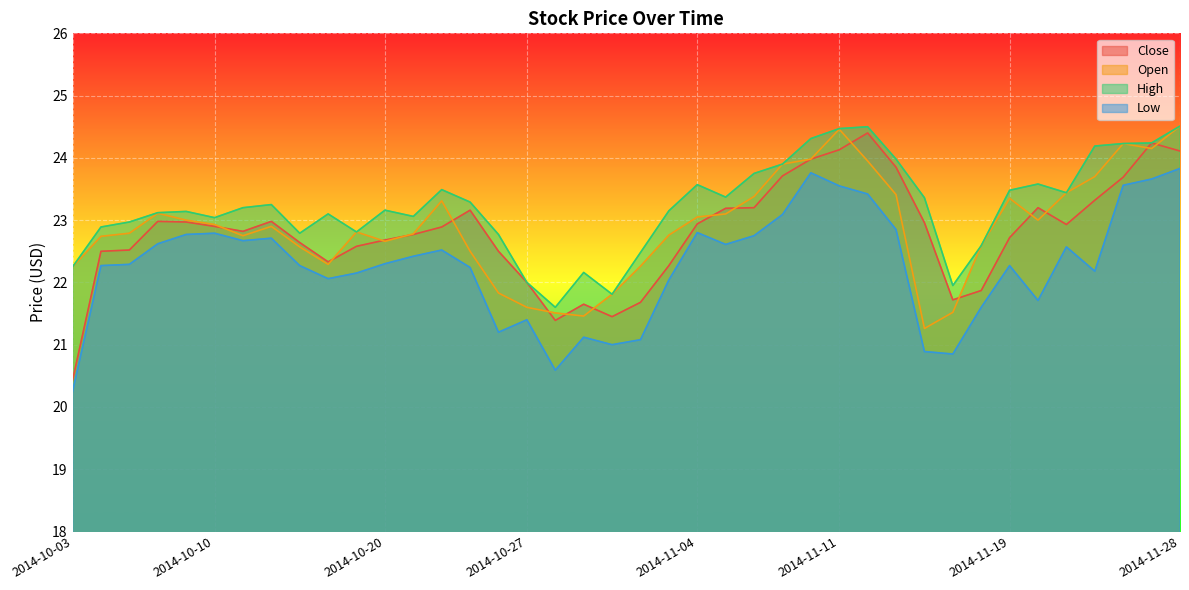

Between 2014-11-26 and 2014-11-10, which is larger?

2014-11-26